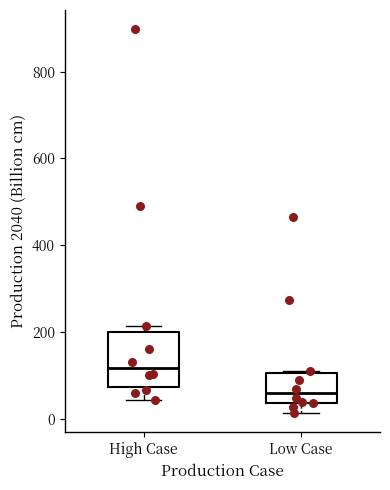

Reading left to right, transcribe this box plot: for each box, give where its median line is, the range the box spans, and where its two whiskers end, as read against the y-axis. The values are not printed on the chart, so give them approximately, as read against the axis.

High Case: median 120, box 80 to 200, whiskers 40 to 220
Low Case: median 60, box 40 to 100, whiskers 20 to 100